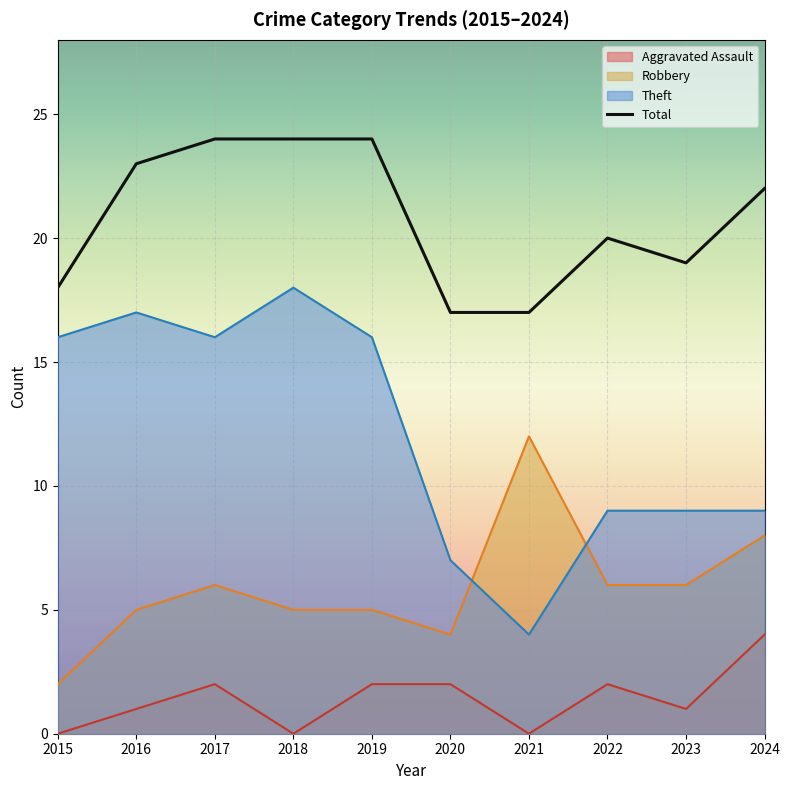

True or false: Aggravated Assault has a value of 1 at 2019.

False